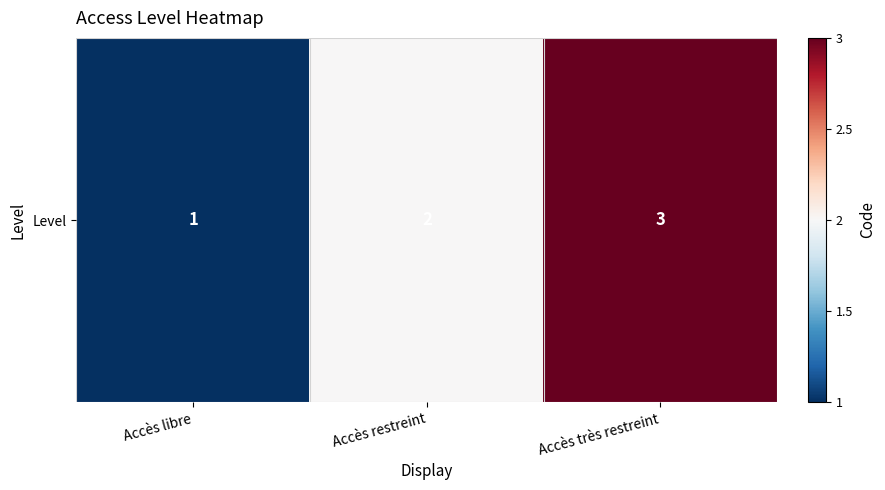

Reading left to right, transcribe all the data shown in this chart.

1	2	3